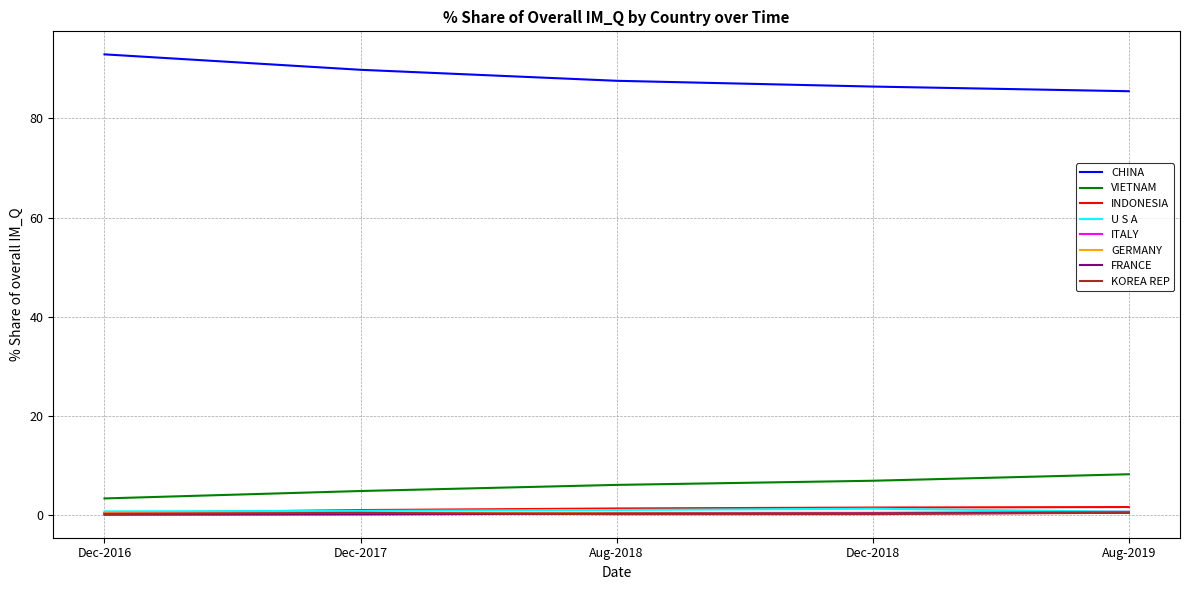

The CHINA series shows 89.8 at Dec-2017. True or false?

True